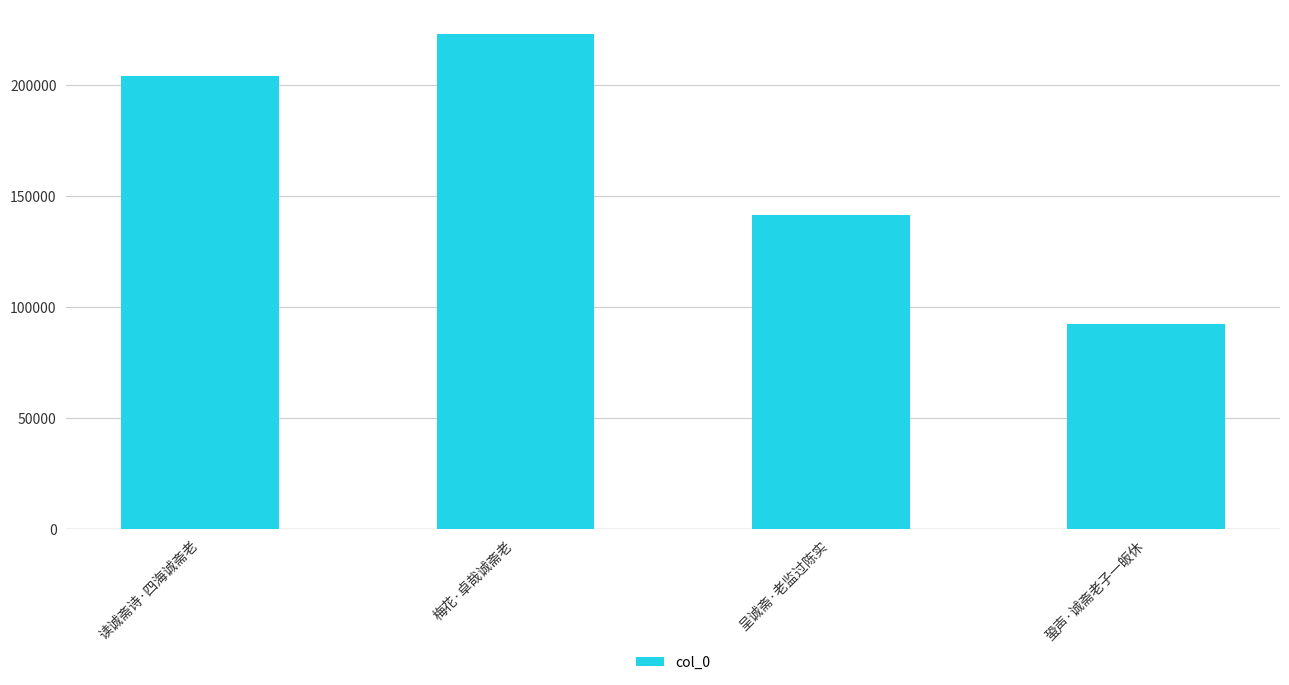

Which label corresponds to the largest value in the chart?

梅花·卓哉诚斋老